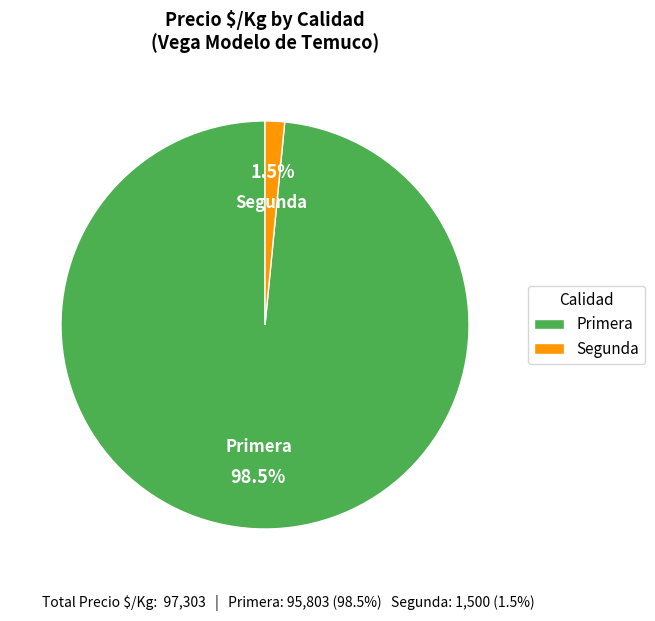

What portion of the pie excludes Segunda?

98.5%